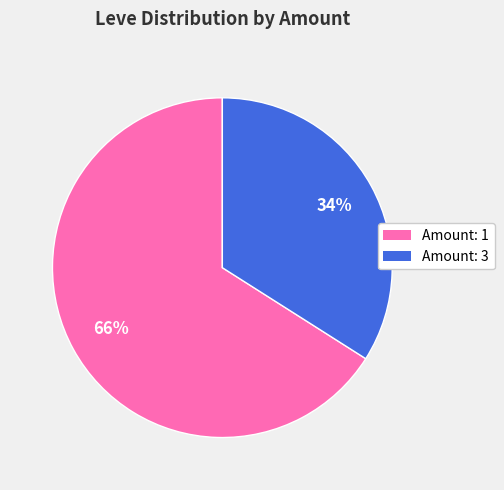

Is there a majority slice in this chart?

Yes